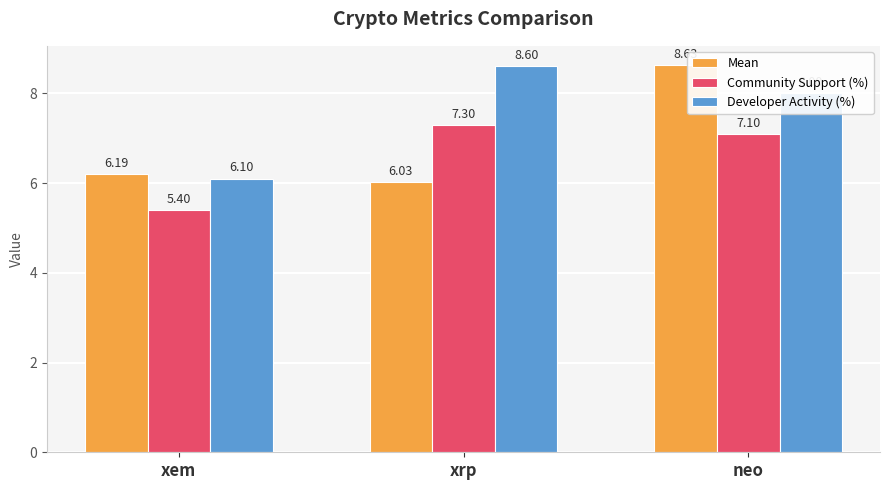

Is it true that Community Support (%) equals 7.1 at neo?

True